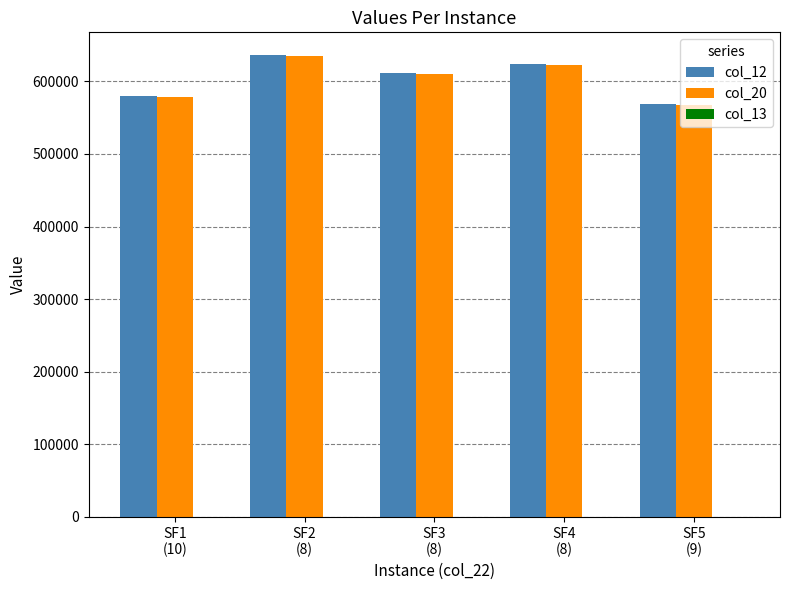

Does the chart contain stacked bars?

No